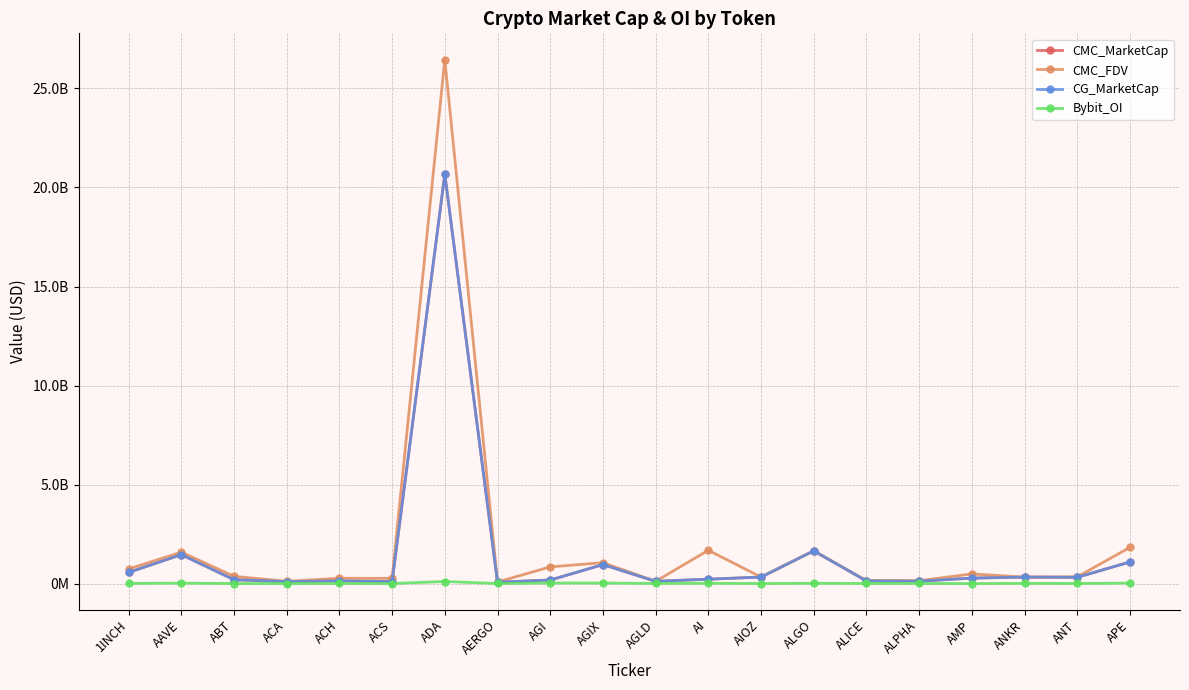

Reading left to right, extract all data points from this chart.

CMC_MarketCap: 559499175	1459113282	192490851	98127414	131896802	99487533	20668357992	66298527	175543888	955138191	111083216	218152125	325969372	1648936988	131350914	118193599	273380684	323338310	313735740	1088066386
CMC_FDV: 735046951	1583669675	363190284	109596852	266798229	259206893	26462421059	74492727	840732947	1051551061	111083216	1678093271	325969438	1648936988	150115330	139708746	484369182	323338310	338339308	1823661781
CG_MarketCap: 559499175	1459113282	192490851	98127414	131896802	99487533	20668357992	66298527	175543888	955138191	111083216	218152125	325969372	1648936988	131350914	118193599	273380684	323338310	313735740	1088066386
Bybit_OI: 7755660	20302177	0	0	2802299	0	100733578	993103	24699489	26687207	2296666	15321324	0	12839948	2625454	2507182	0	6408324	3161634	21585539